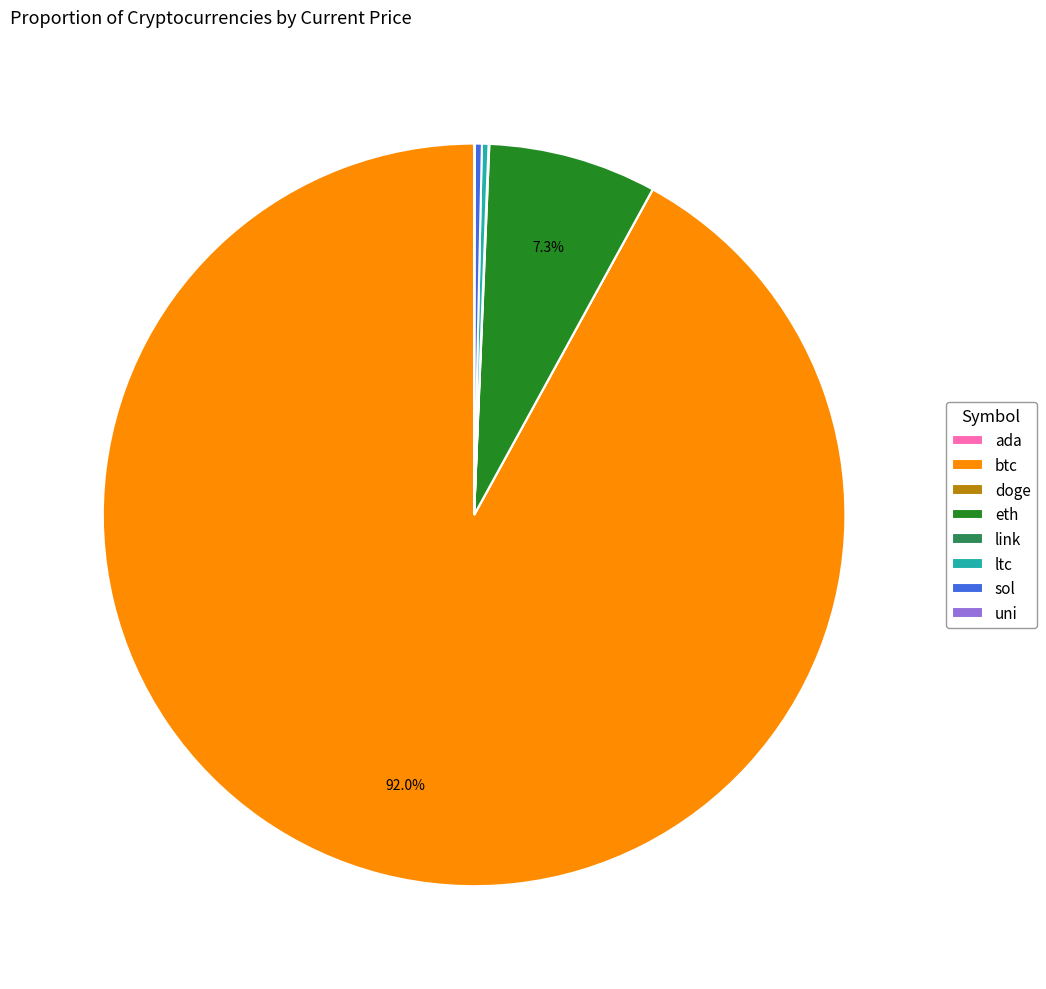

Does btc represent more than half of the total?

Yes